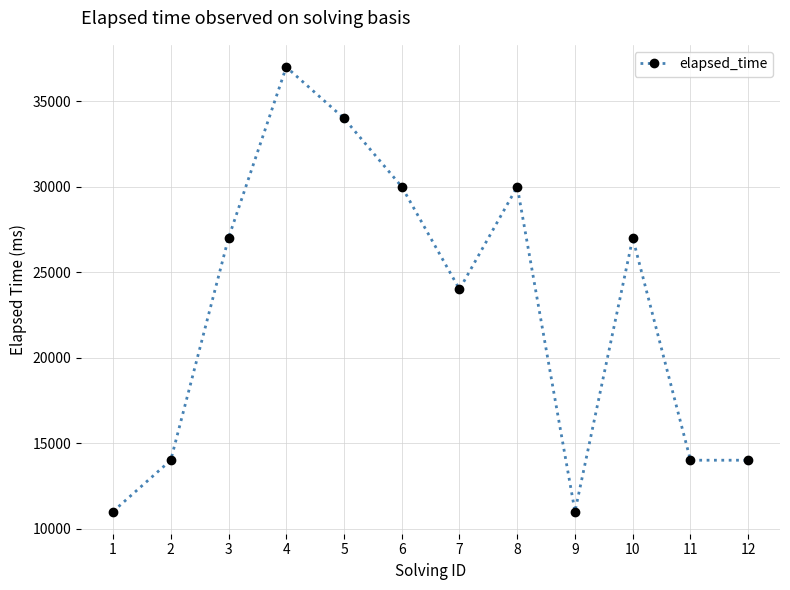

At which category does the data reach its first local valley?

7